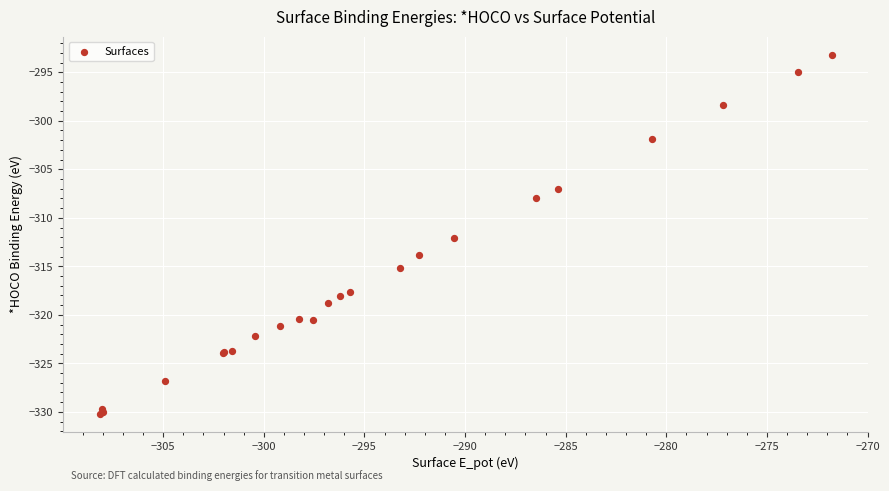

What Y value in the scatter plot is closest to -311?

-312.1